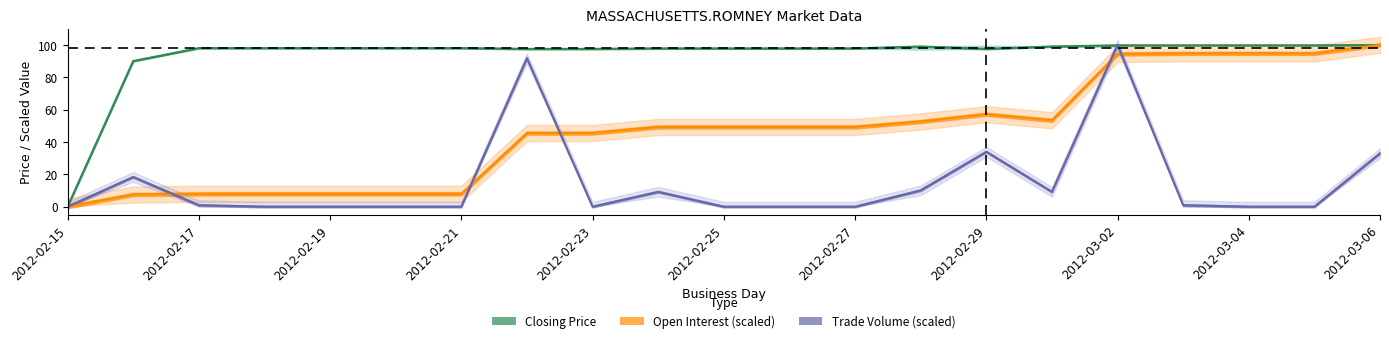

True or false: closing price has a value of 147.2 at 5.

False